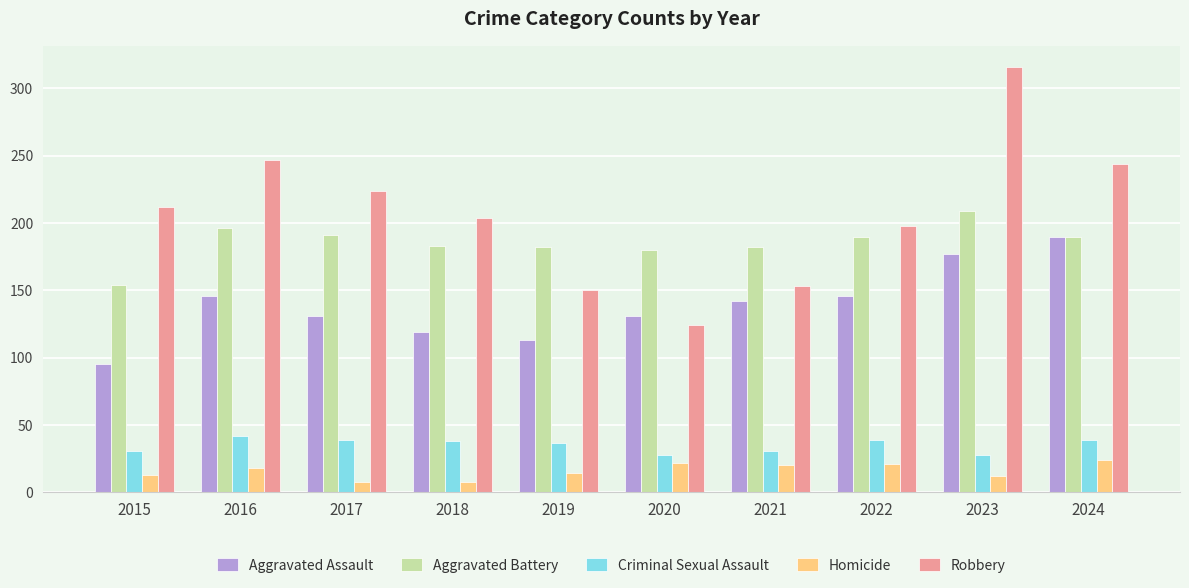

True or false: Criminal Sexual Assault has a value of 39 at 2017.

True